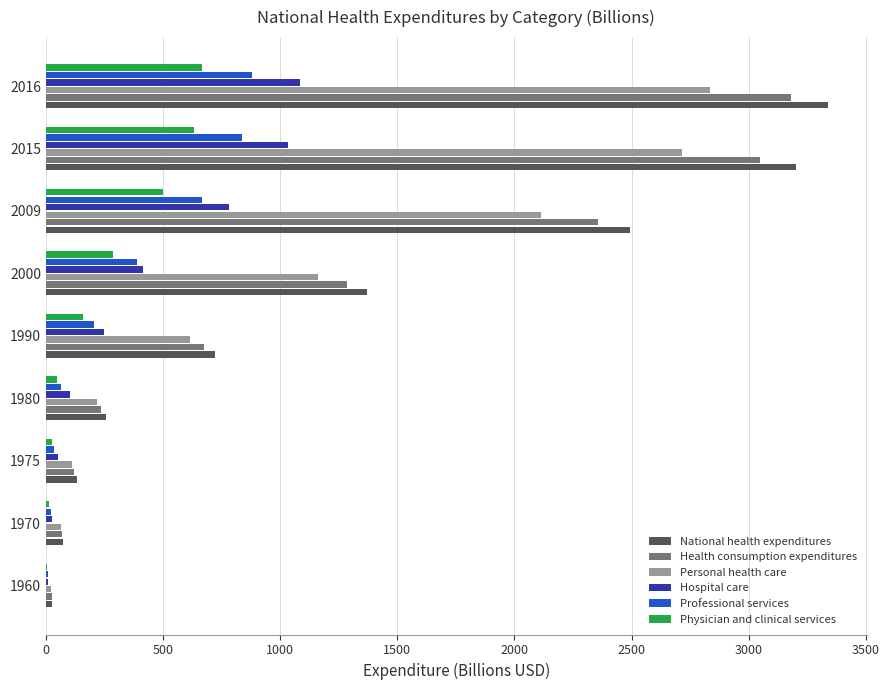

True or false: Professional services has a value of 35 at 1975.

True